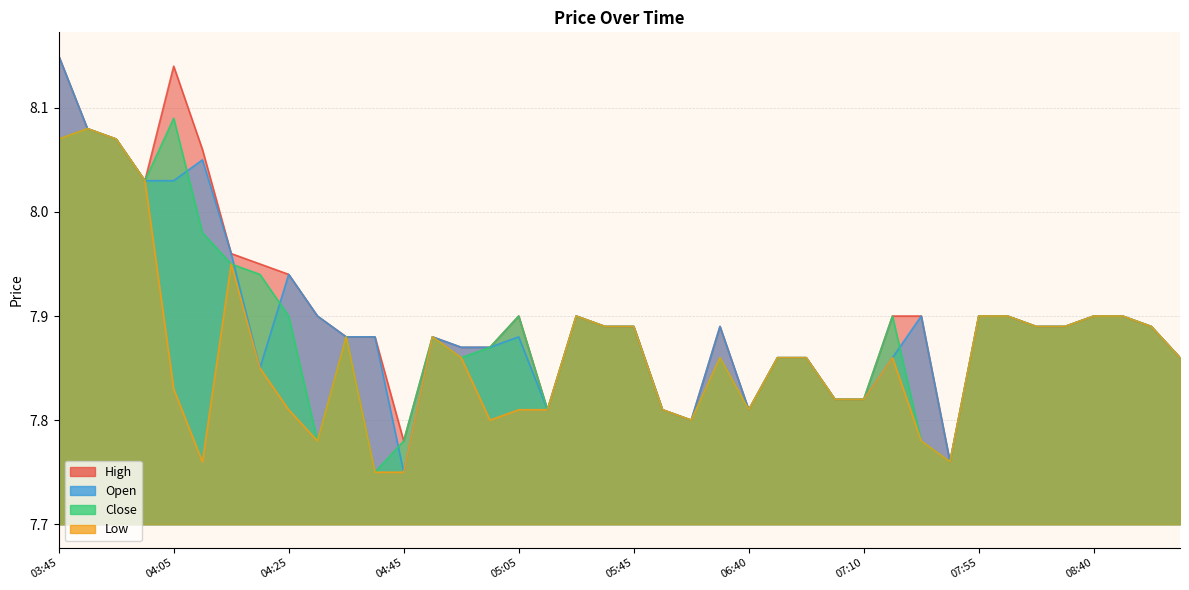

What is the value of the Close point at the 30th from the left?

7.9